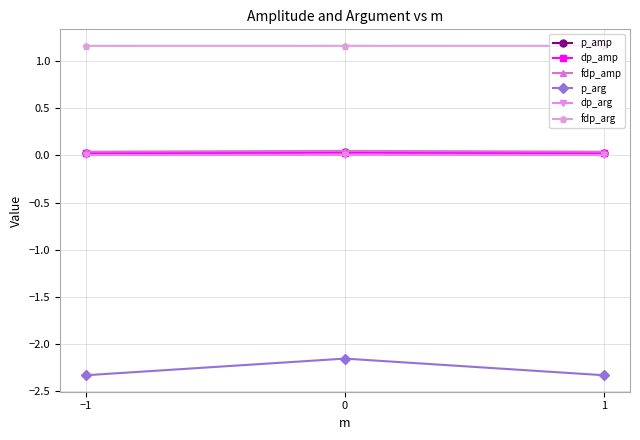

Is it true that p_amp equals 0.0 at 1?

True